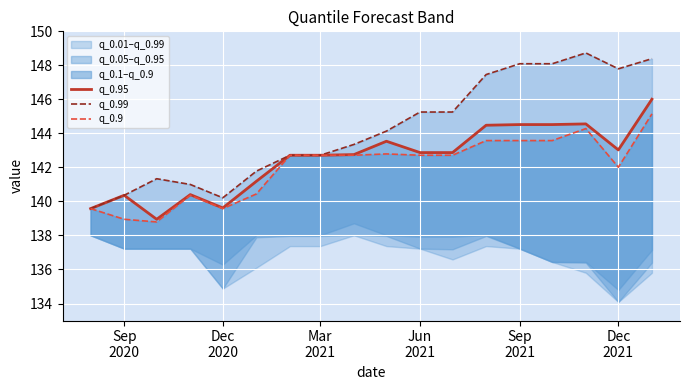

Is the value of q_0.95 at 6 greater than the value of q_0.99 at 10?

No